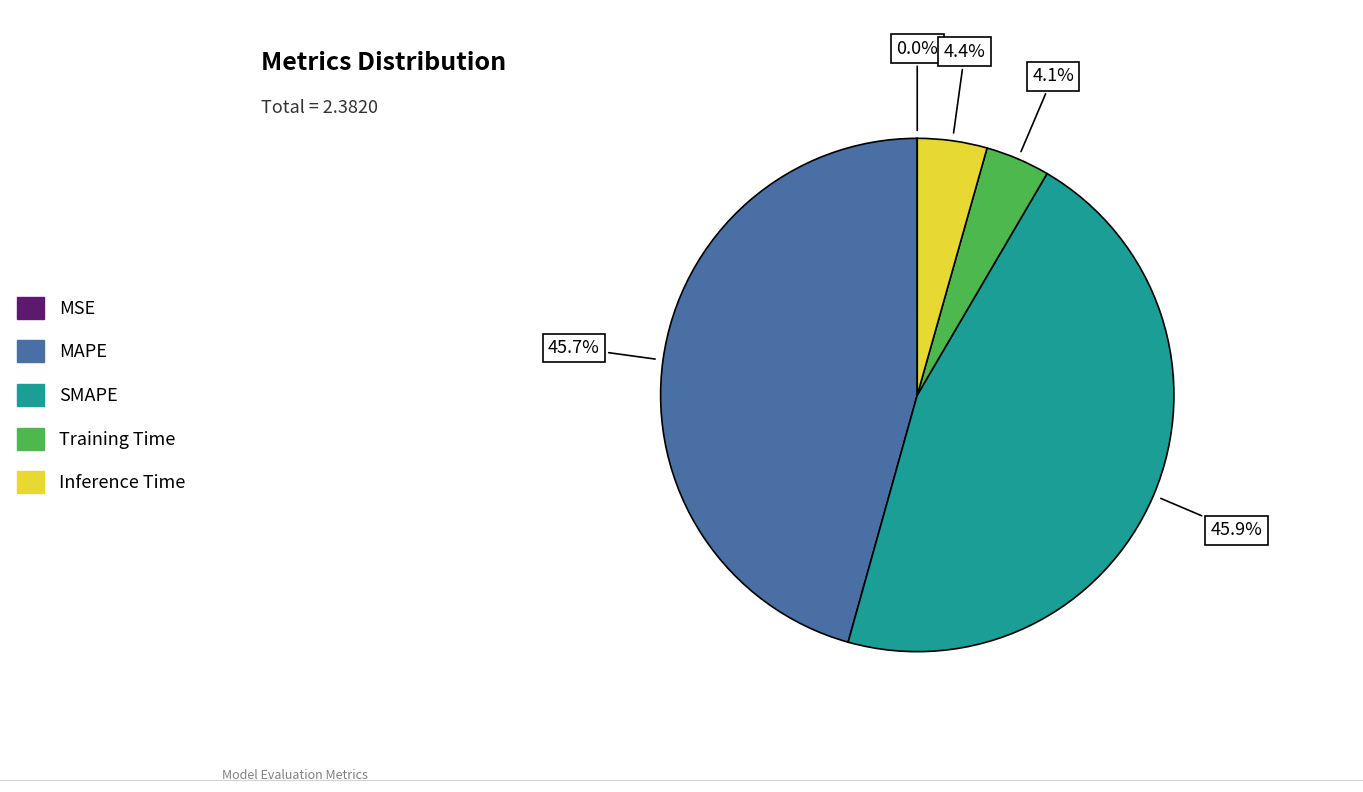

What is the ratio of the value at SMAPE to the value at MAPE?

1.0